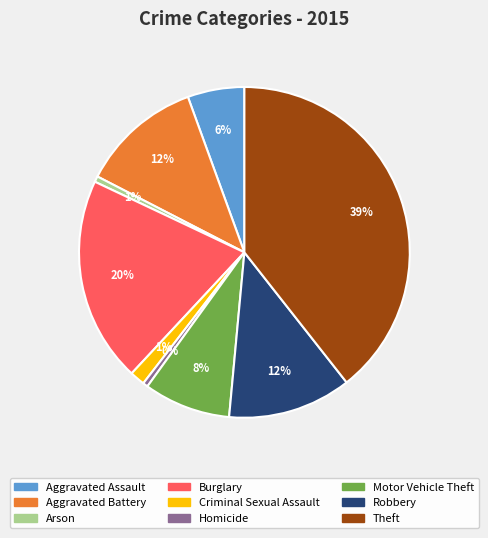

Which slice is the largest?

Theft